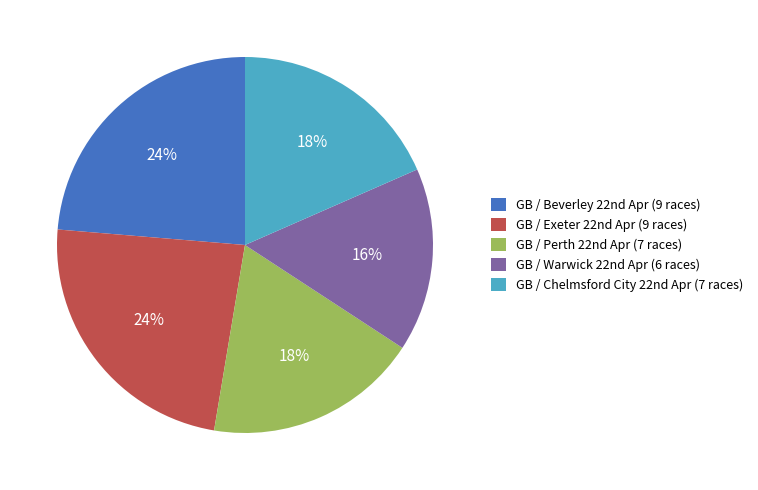

To the nearest percent, what is the average slice percentage?

20%